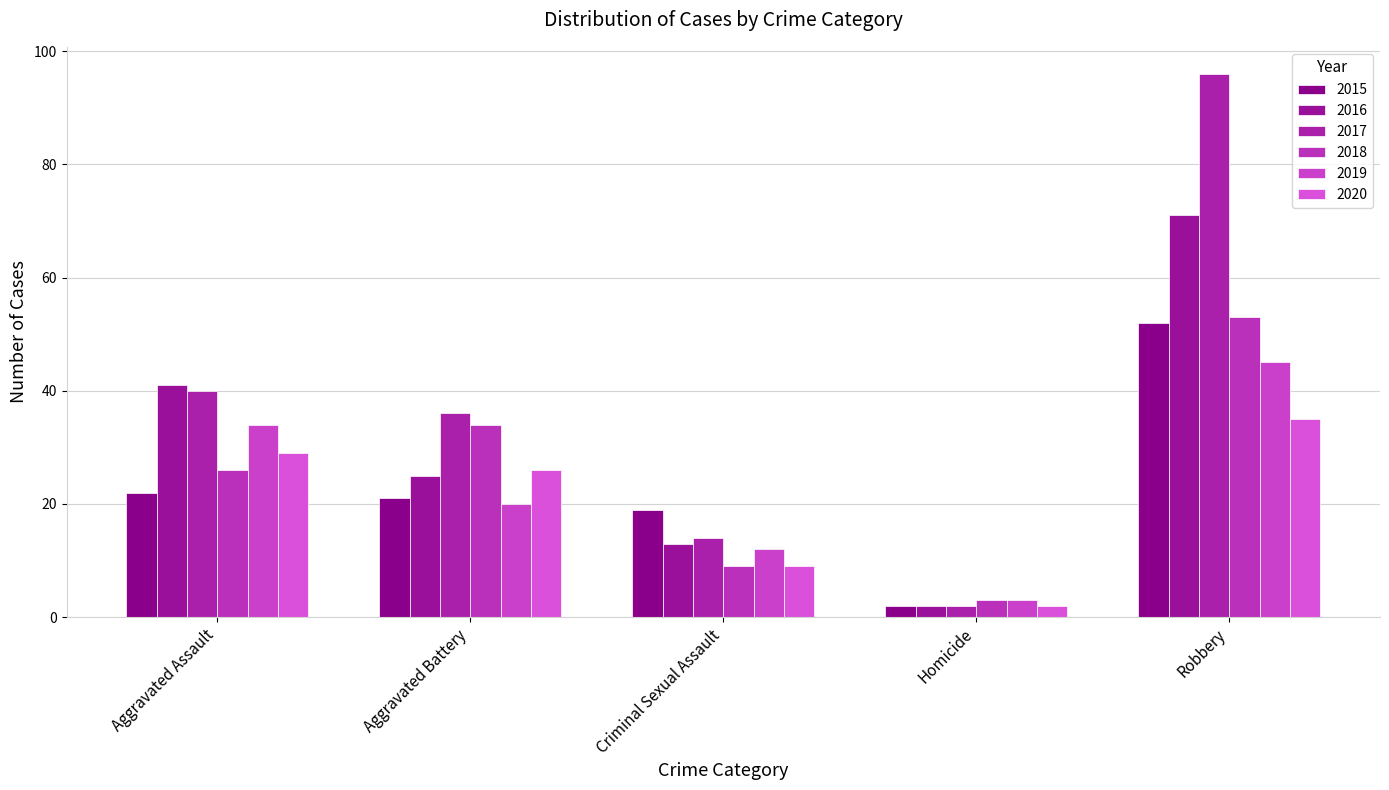

How many bars are there in total?

30